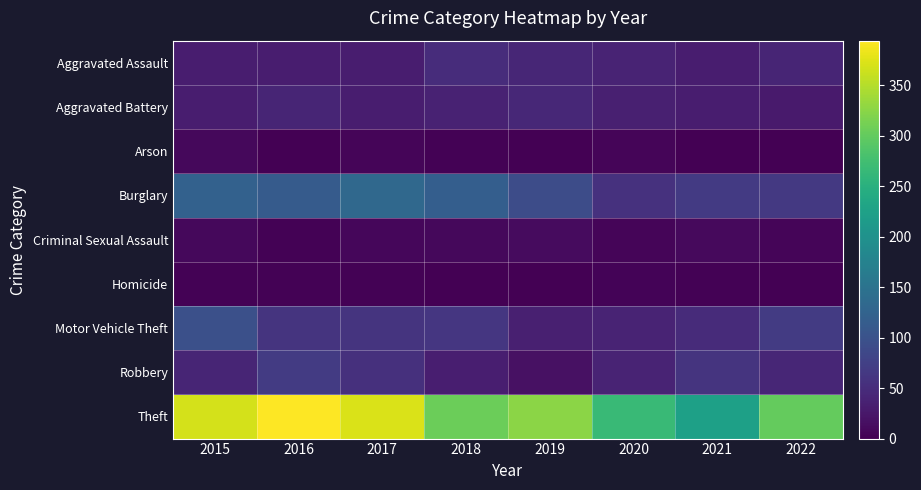

Reading right to left, transcribe all the data shown in this chart.

Aggravated Assault: 2022=41	2021=32	2020=39	2019=43	2018=50	2017=32	2016=32	2015=32
Aggravated Battery: 2022=29	2021=31	2020=35	2019=44	2018=37	2017=32	2016=41	2015=31
Arson: 2022=0	2021=0	2020=6	2019=1	2018=2	2017=5	2016=1	2015=9
Burglary: 2022=65	2021=67	2020=56	2019=92	2018=117	2017=133	2016=113	2015=123
Criminal Sexual Assault: 2022=5	2021=10	2020=6	2019=11	2018=9	2017=7	2016=2	2015=9
Homicide: 2022=1	2021=2	2020=4	2019=0	2018=0	2017=2	2016=2	2015=3
Motor Vehicle Theft: 2022=69	2021=49	2020=40	2019=35	2018=63	2017=59	2016=59	2015=96
Robbery: 2022=42	2021=59	2020=40	2019=17	2018=33	2017=55	2016=69	2015=41
Theft: 2022=301	2021=224	2020=267	2019=325	2018=305	2017=372	2016=394	2015=369